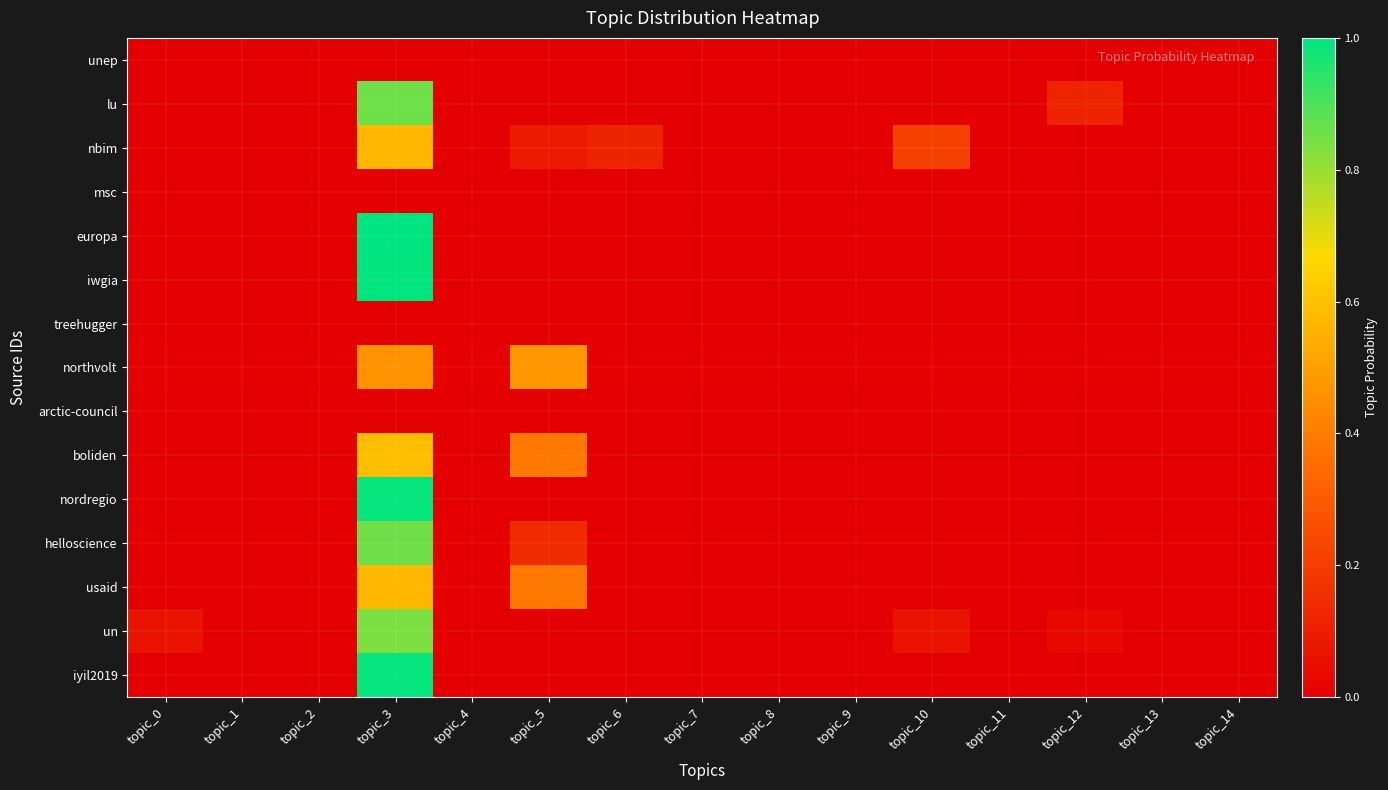

List the series in order of their peak value, highest first.

europa, iwgia, iyil2019, nordregio, lu, helloscience, un, boliden, usaid, nbim, northvolt, unep, msc, treehugger, arctic-council